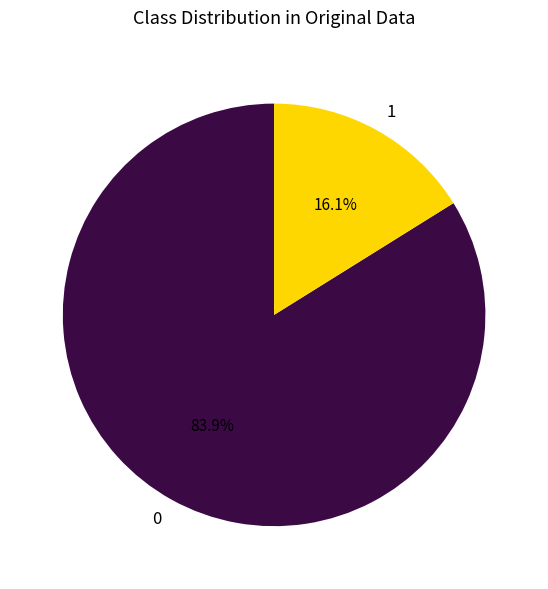

What percentage do 1 and 0 together represent?

100.0%